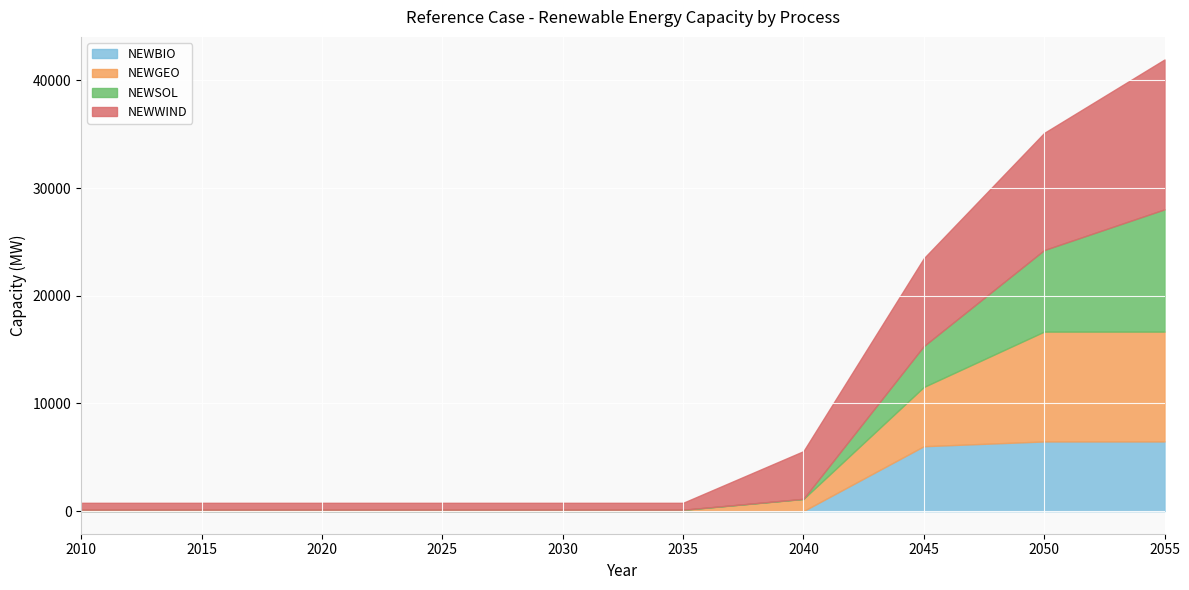

Is it true that NEWBIO equals 5.2 at 2015?

True